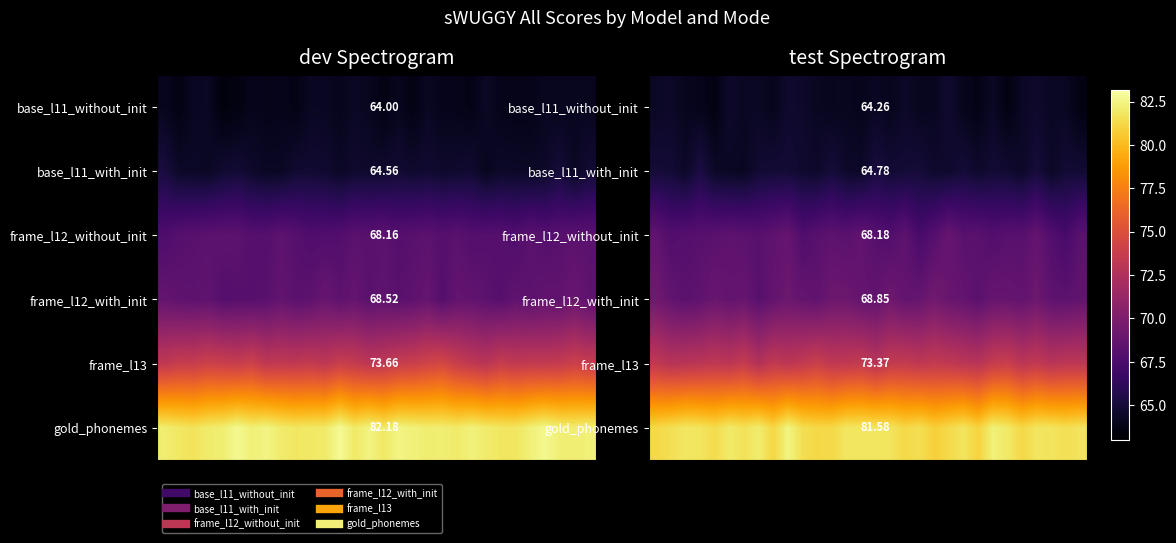

Which series has the largest total across all categories?

gold_phonemes